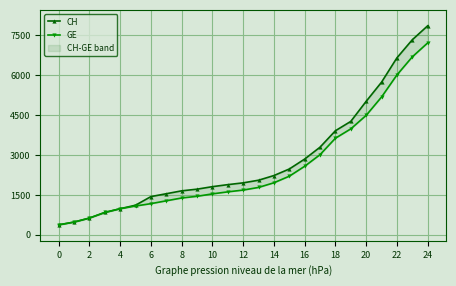

True or false: GE and CH cross at least once.

False